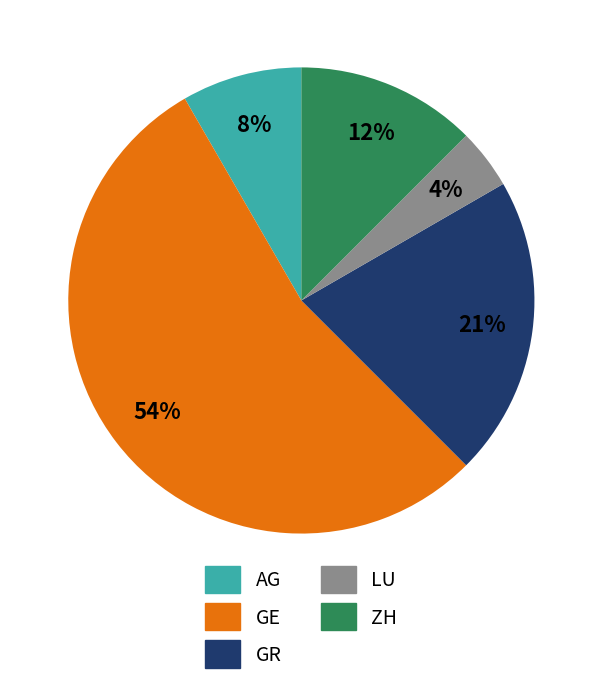

To the nearest percent, what is the combined percentage of GR and AG?

29%